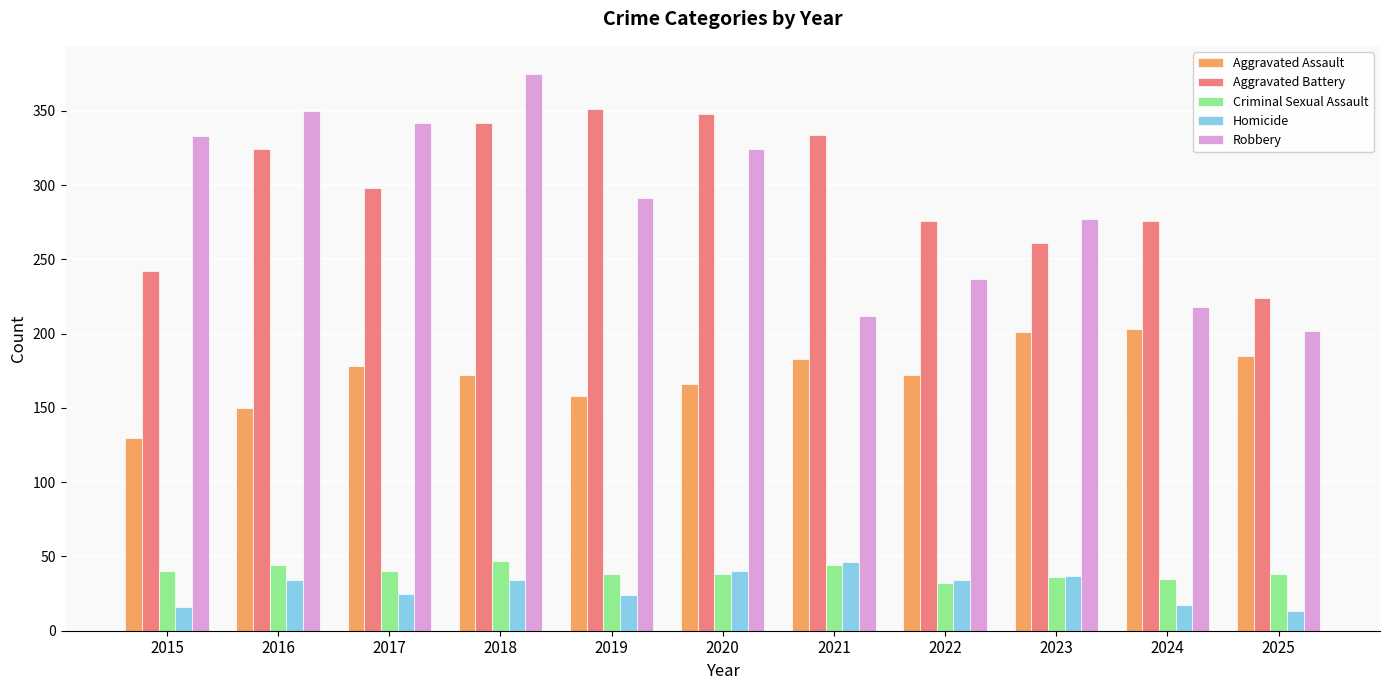

The Criminal Sexual Assault series shows 38 at 2019. True or false?

True